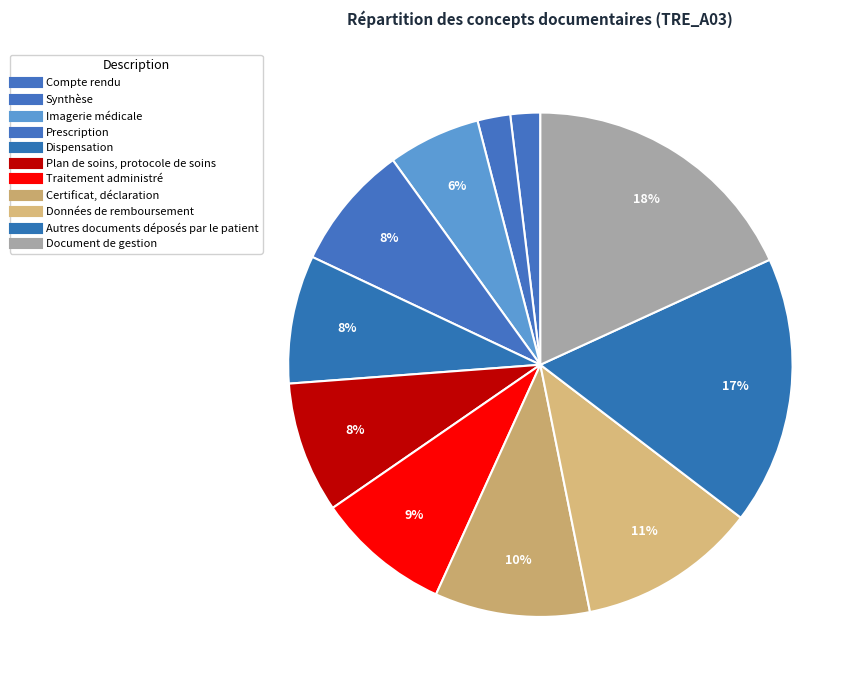

Is there a majority slice in this chart?

No